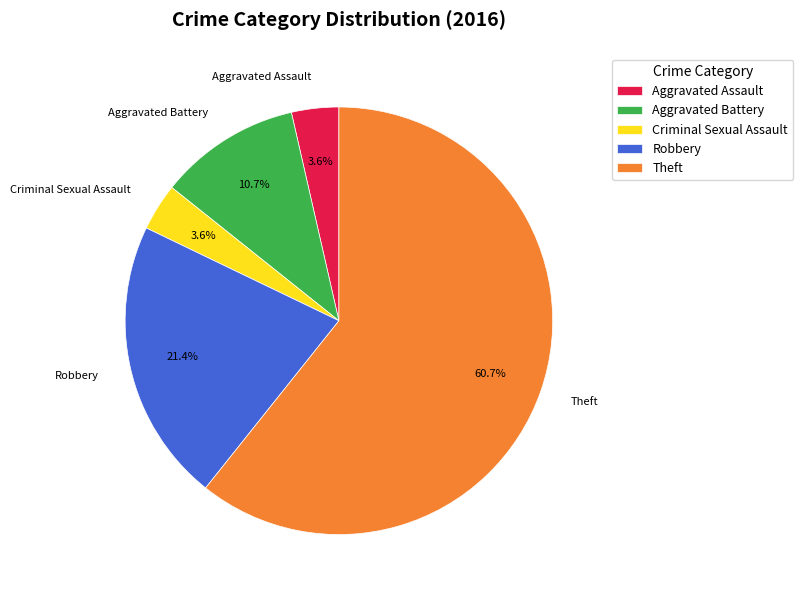

What percentage is NOT represented by Criminal Sexual Assault?

96.4%